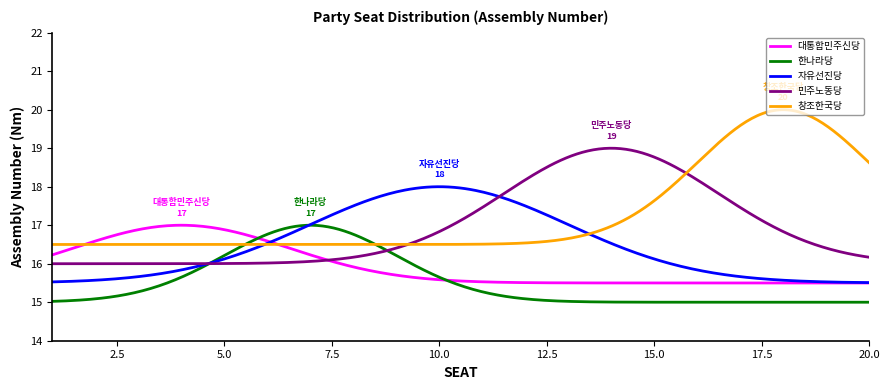

How many lines are shown in the chart?

5